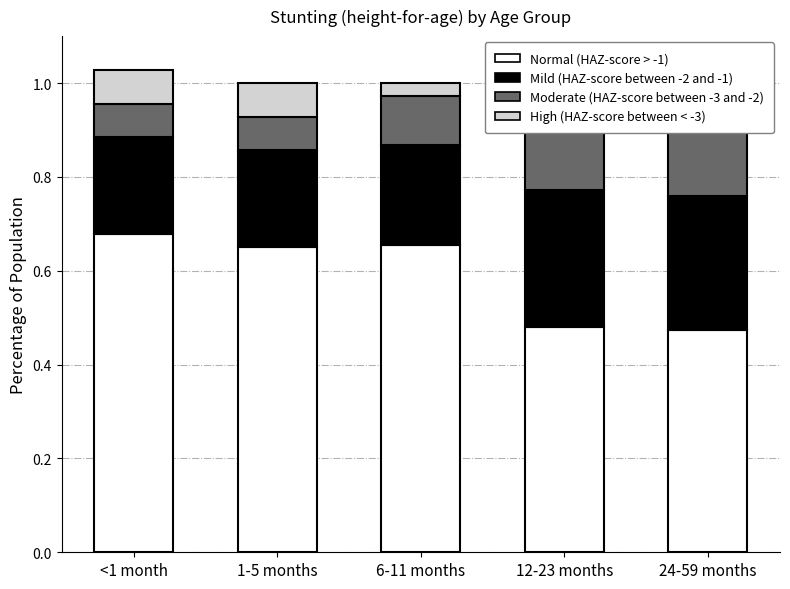

Is it true that High (HAZ-score between < -3) equals 0.0 at 6-11 months?

True